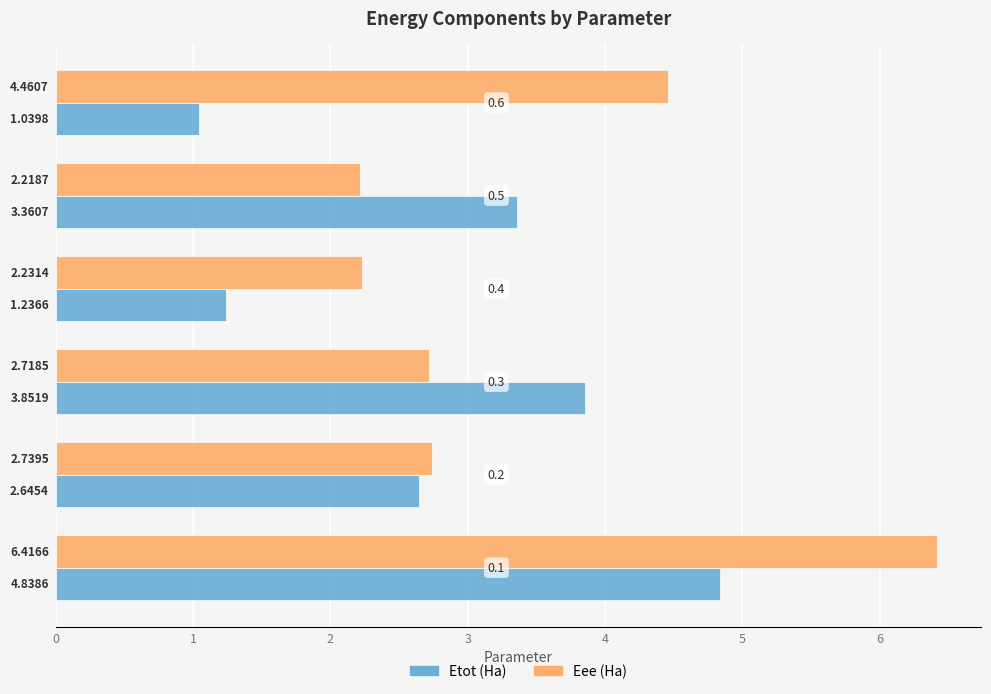

Which series has the largest range (max minus min)?

Eee (Ha)